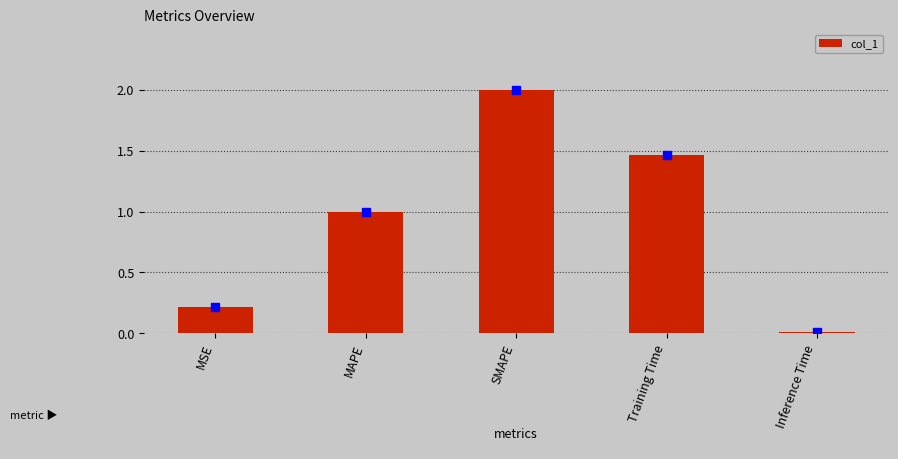

True or false: the data shows 0.0 at Inference Time.

True